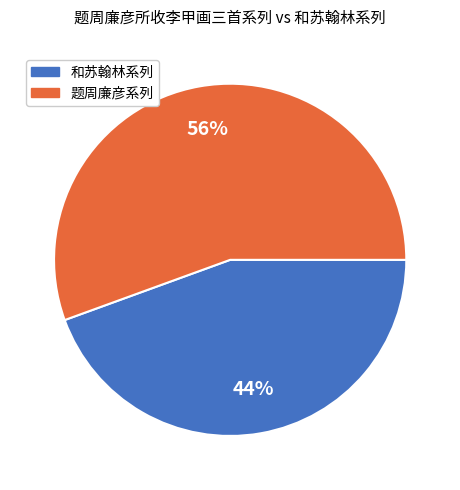

Is there any slice that represents more than half of the pie?

Yes